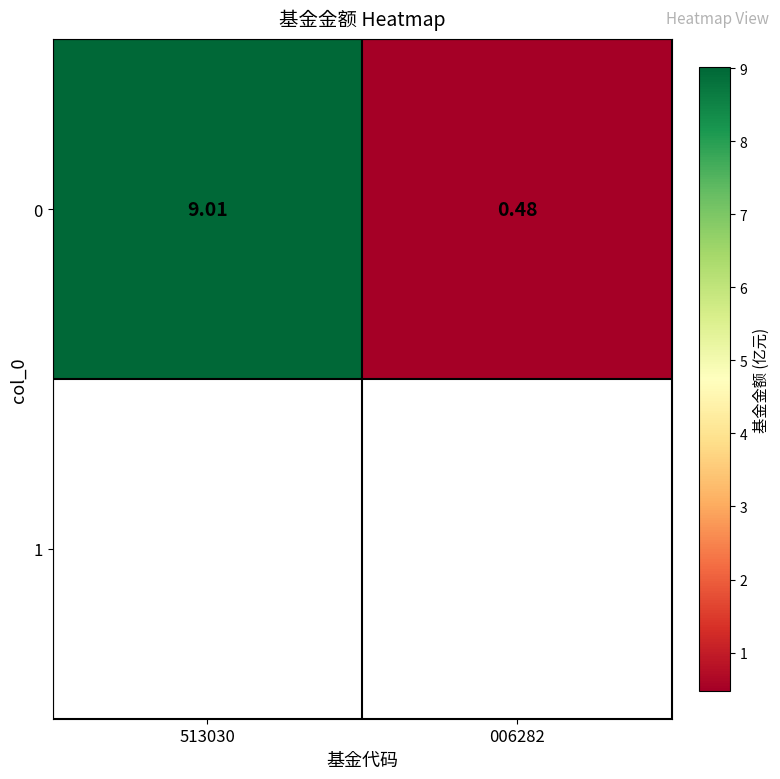

Reading left to right, transcribe all the data shown in this chart.

513030=9.0	006282=0.5